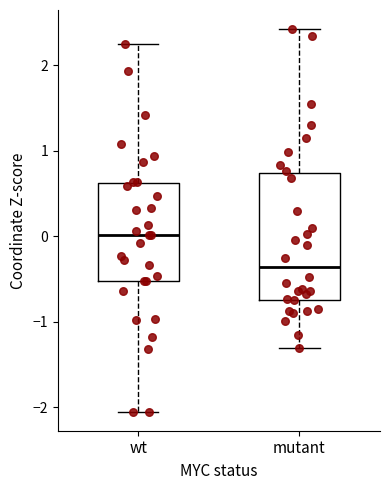

Which box has the lowest median line?

mutant